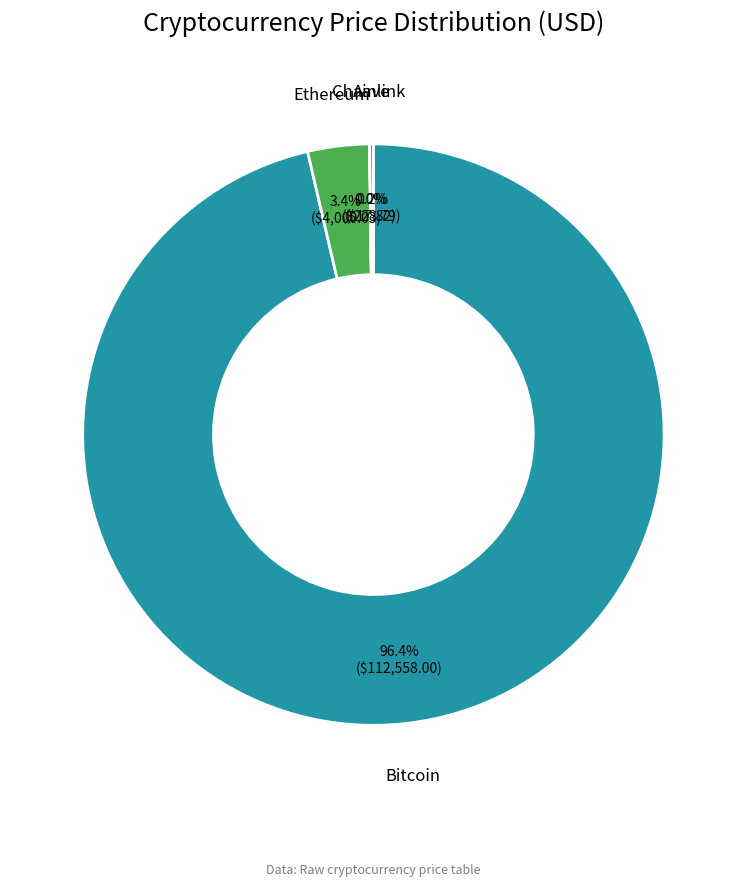

What portion of the pie excludes Bitcoin?

3.6%